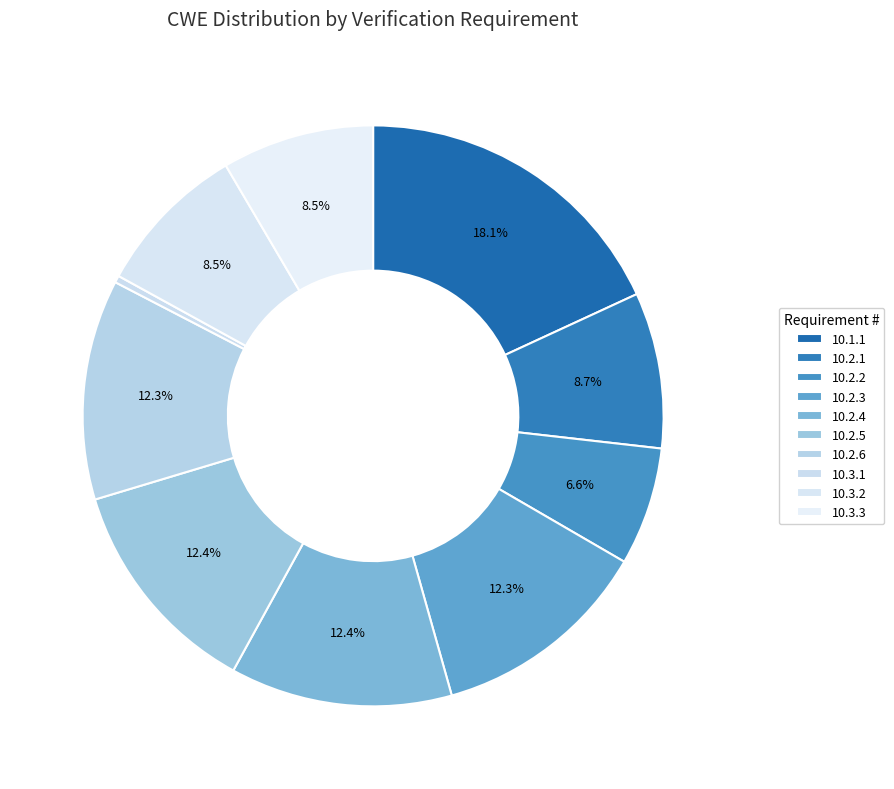

Count the number of slices in the pie.

10